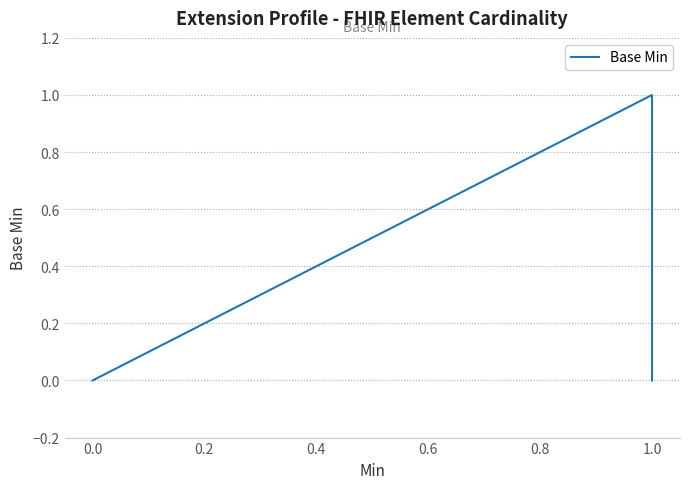

Is this an area chart (filled region under the line)?

No